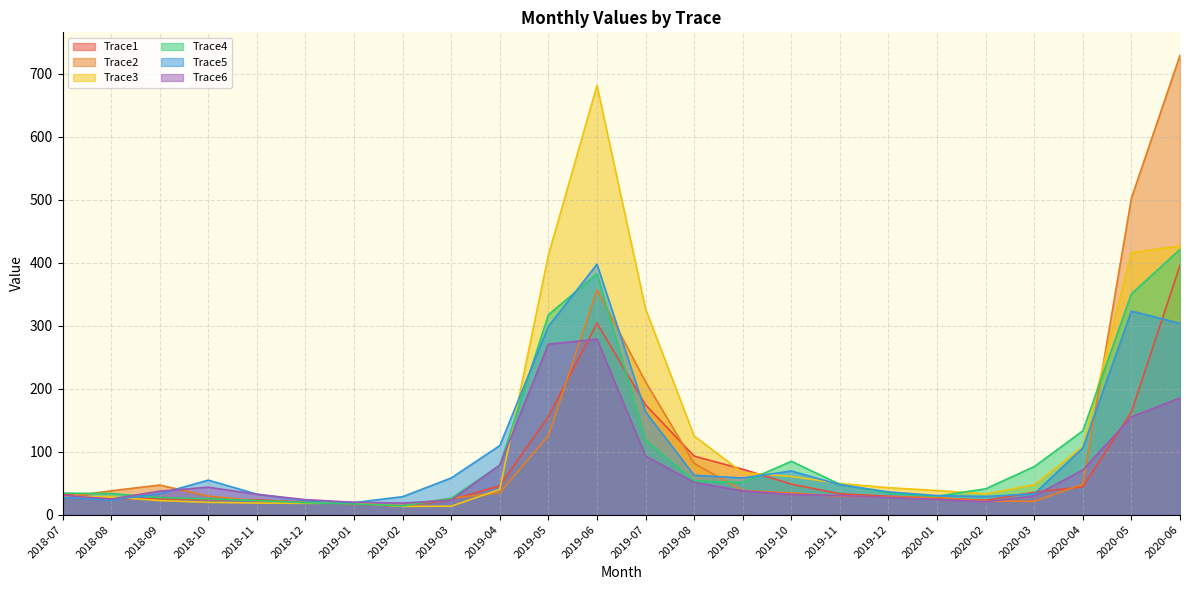

What position from the left is 2020-01?

19